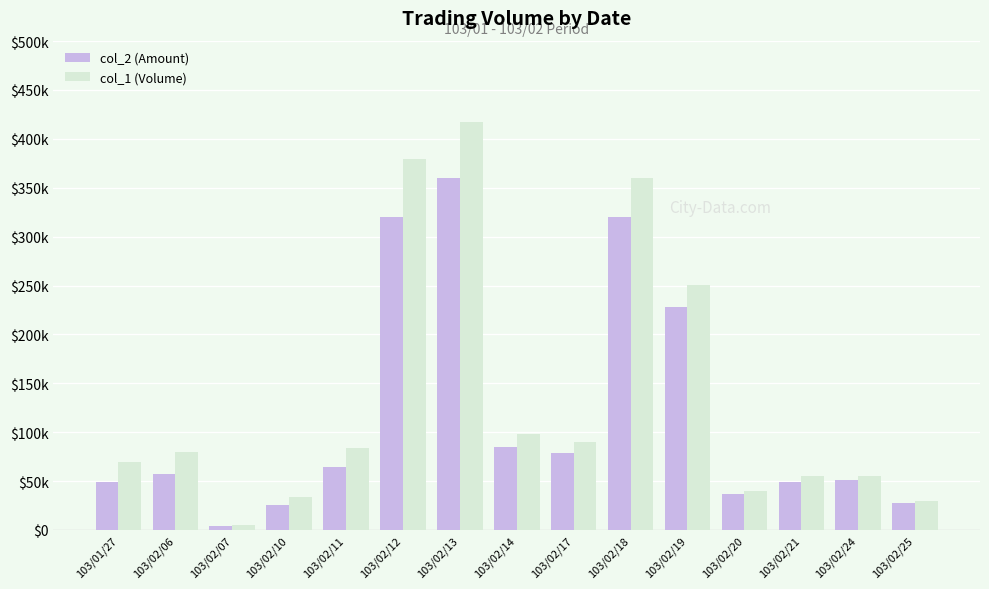

Rank the categories by col_1 (Volume) value from lowest to highest.

103/02/07, 103/02/25, 103/02/10, 103/02/20, 103/02/21, 103/02/24, 103/01/27, 103/02/06, 103/02/11, 103/02/17, 103/02/14, 103/02/19, 103/02/18, 103/02/12, 103/02/13